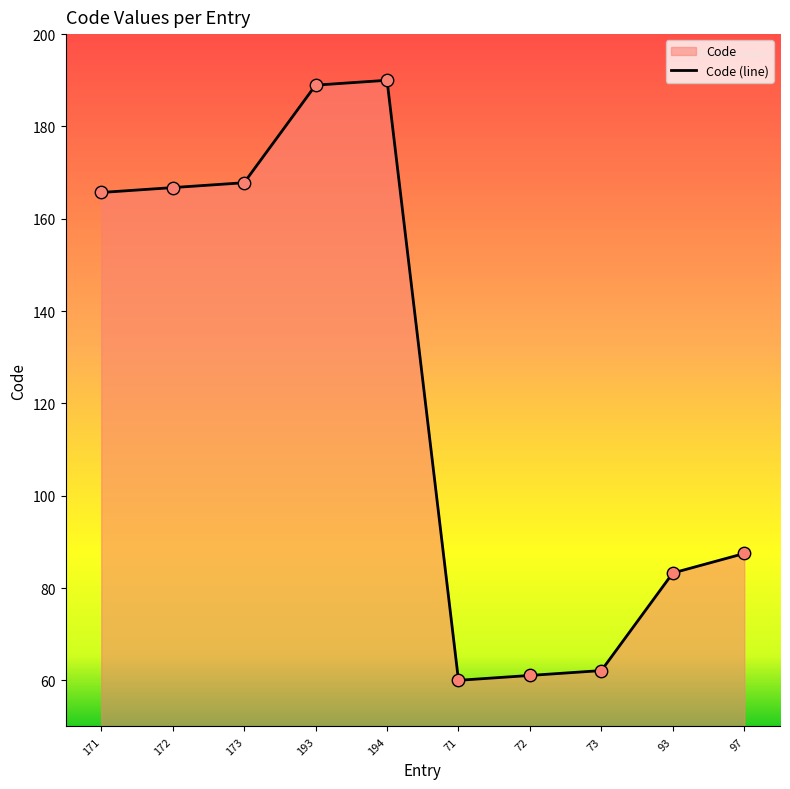

What is the ratio of the value at 172 to the value at 173?

1.0